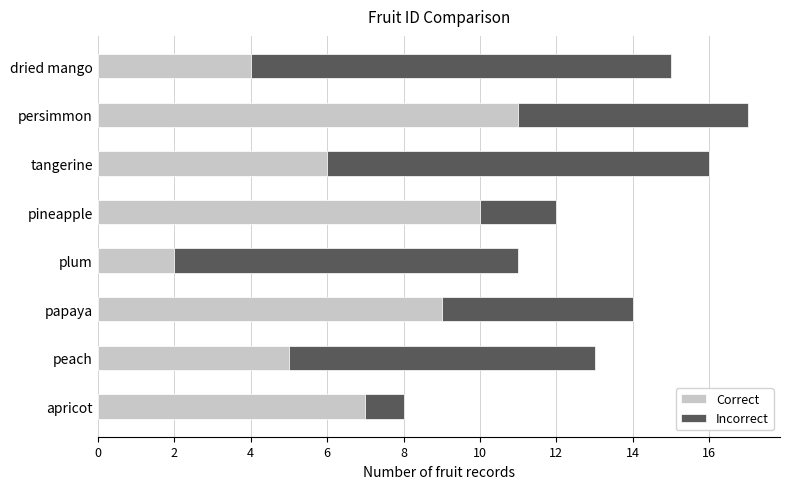

How many categories are shown in the chart?

8